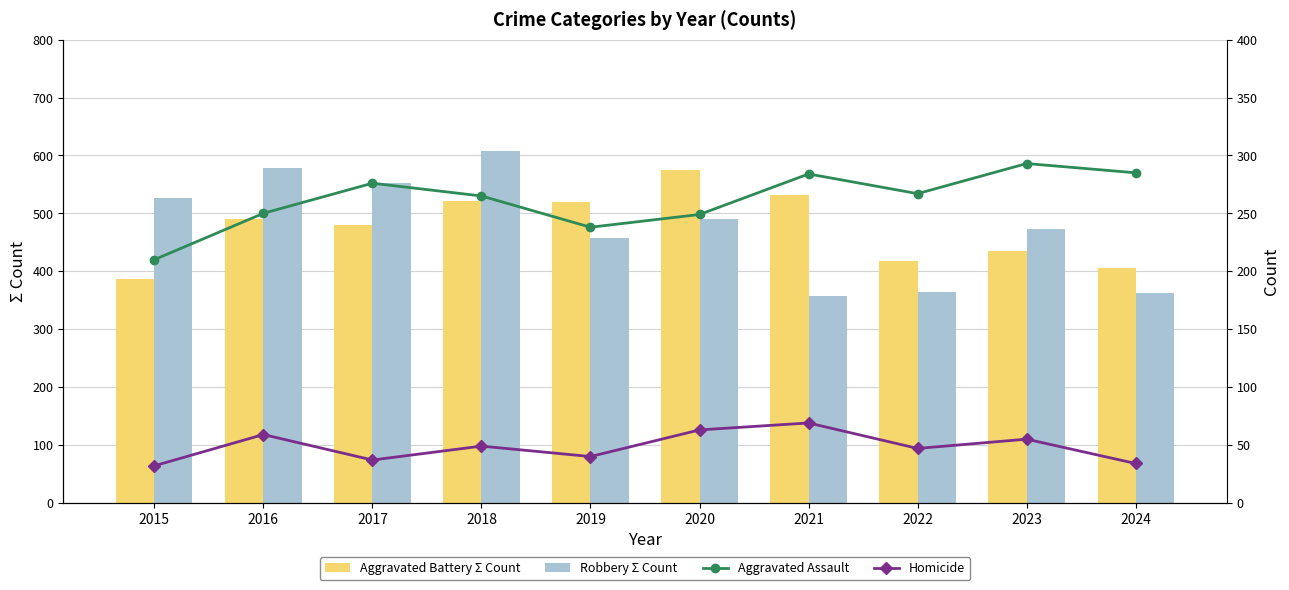

Reading left to right, extract all data points from this chart.

Aggravated Battery Σ Count: 387	491	480	522	520	574	531	417	435	406
Robbery Σ Count: 527	579	553	608	458	491	357	364	473	363
Aggravated Assault: 210	250	276	265	238	249	284	267	293	285
Homicide: 32	59	37	49	40	63	69	47	55	34